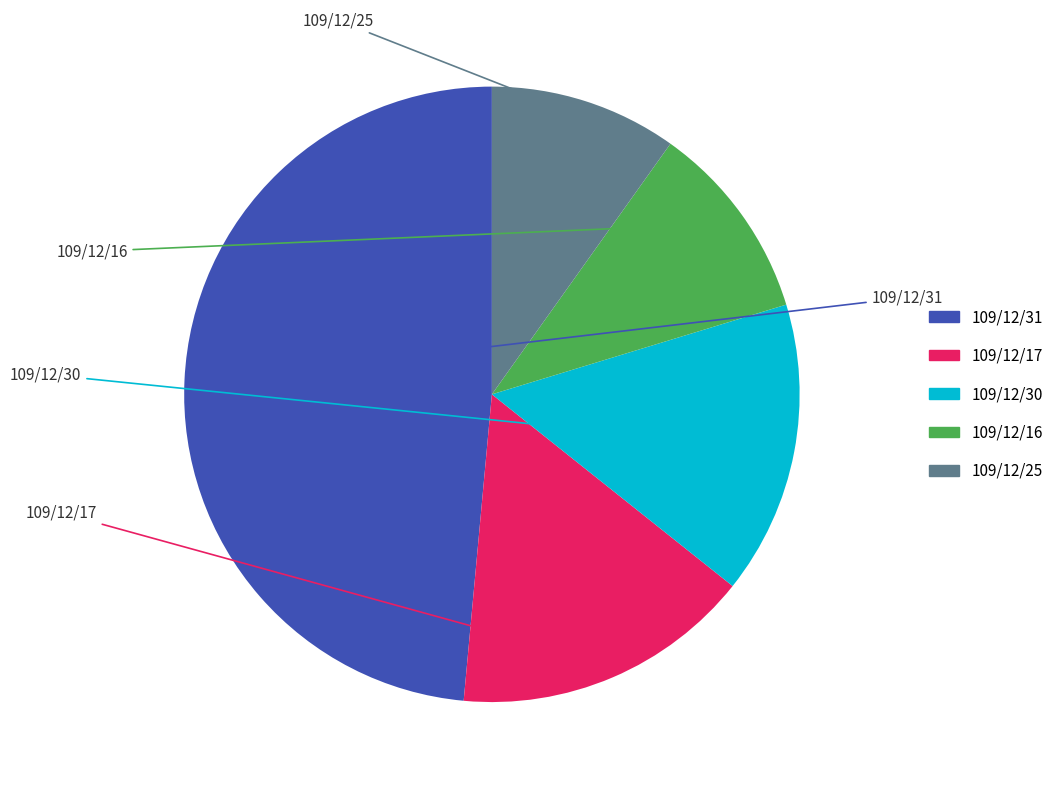

Does any single category account for the majority?

No